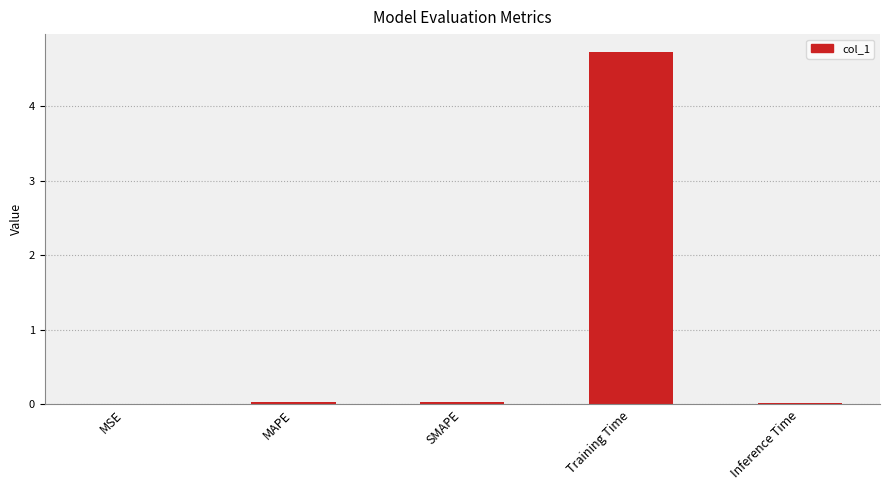

The chart shows a value of 4.7 at Training Time. True or false?

True